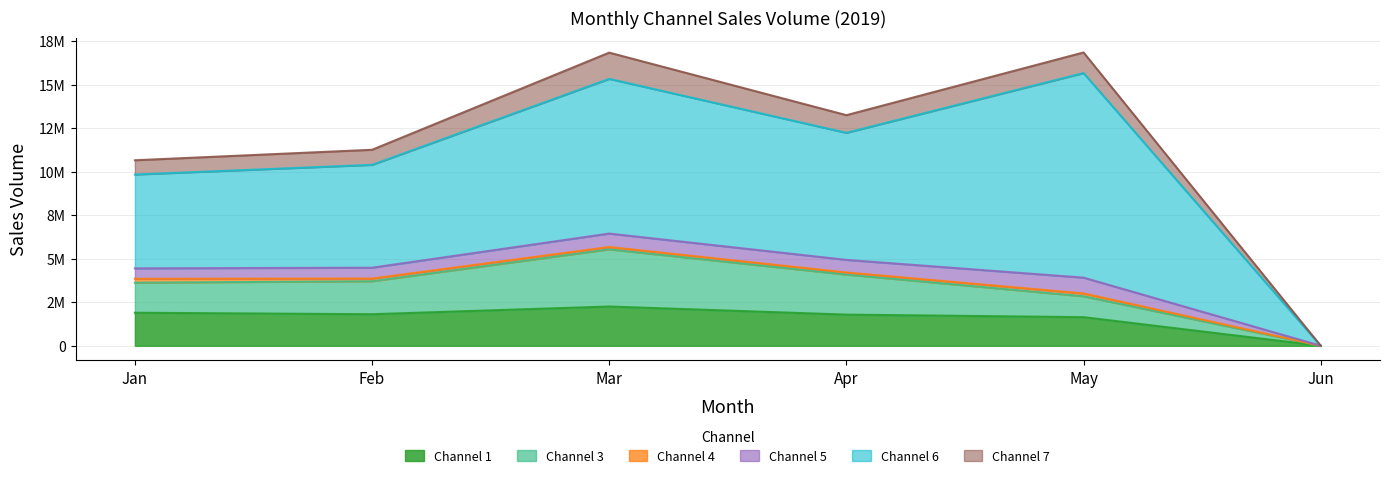

Which category has the highest value in the Channel 3 series?

Mar